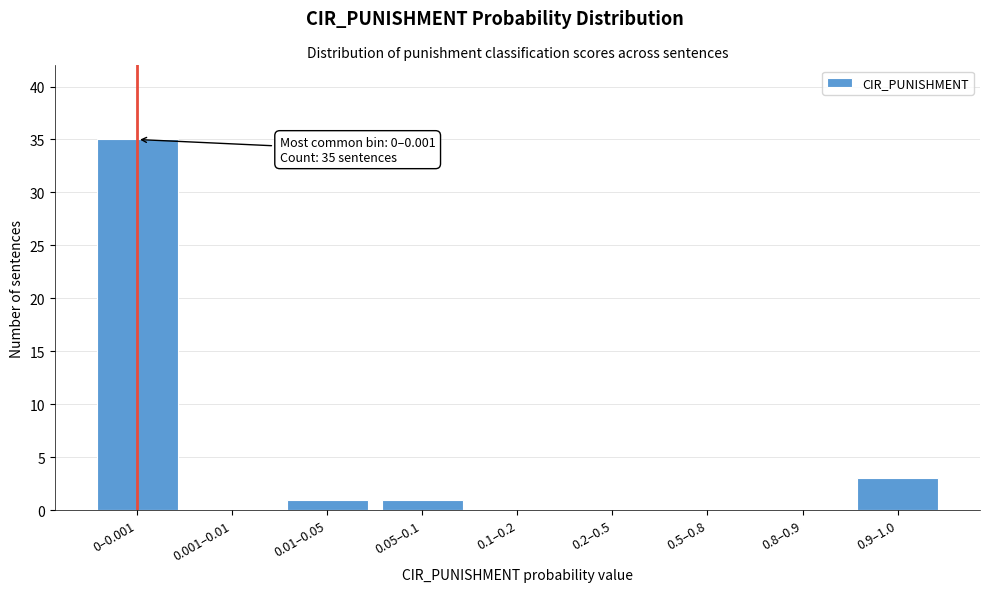

Reading left to right, transcribe all the data shown in this chart.

0–0.001=35	0.001–0.01=0	0.01–0.05=1	0.05–0.1=1	0.1–0.2=0	0.2–0.5=0	0.5–0.8=0	0.8–0.9=0	0.9–1.0=3